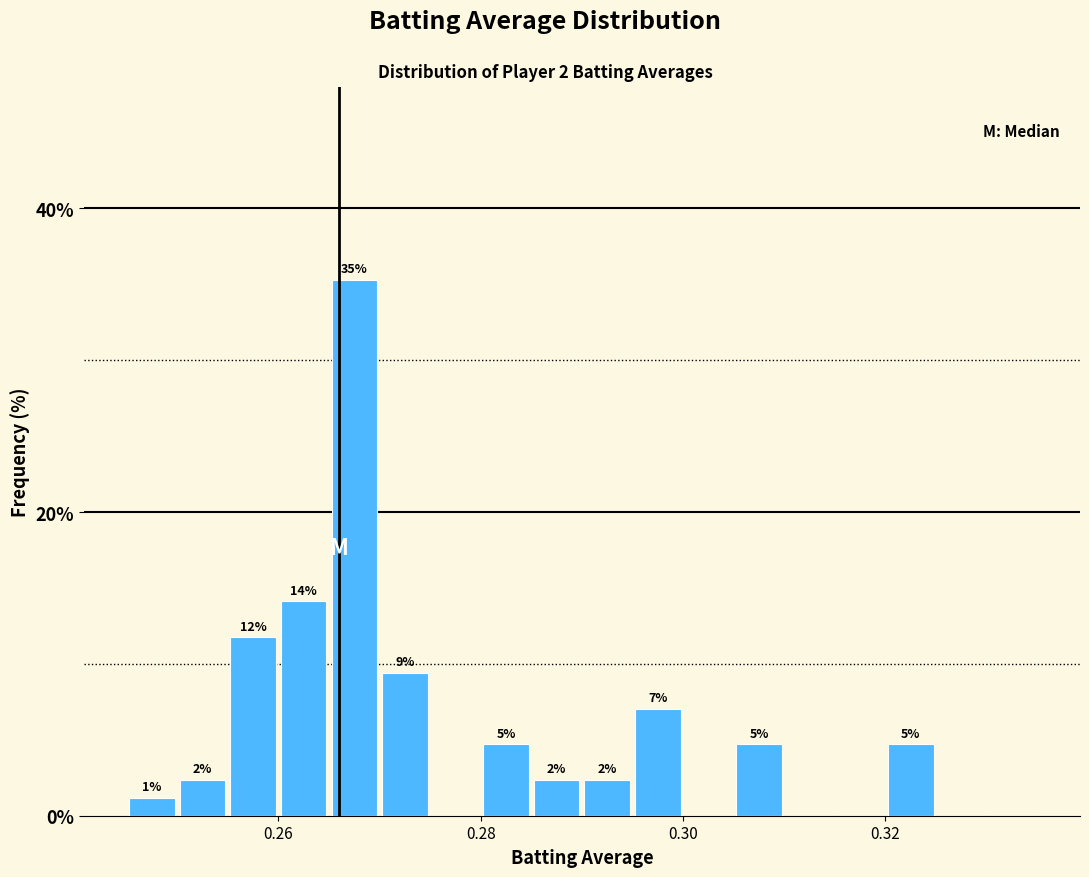

Around what value on the x-axis is the tallest bar? Give the approximate position of its centre, as read against the axis.

0.268